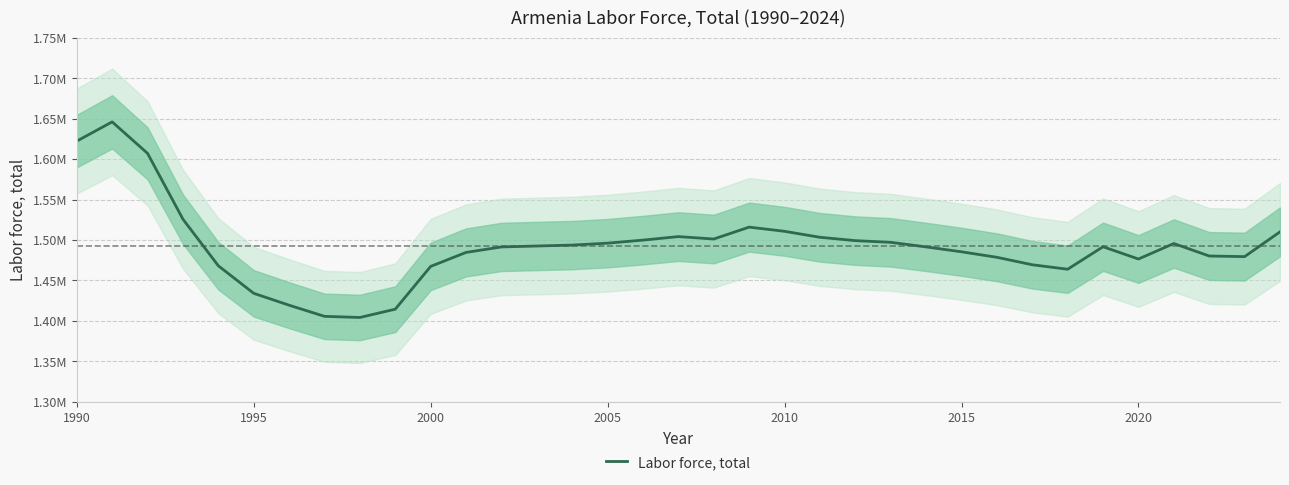

Does the chart have visible grid lines?

Yes